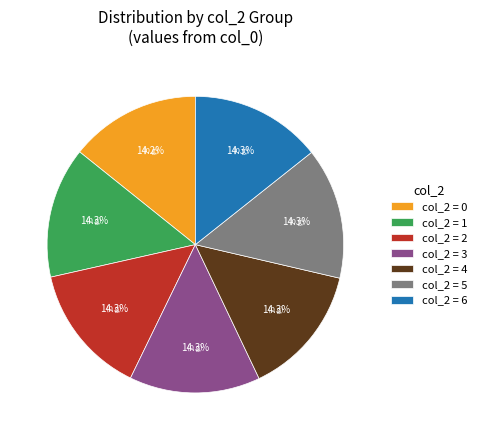

Count the number of slices in the pie.

7